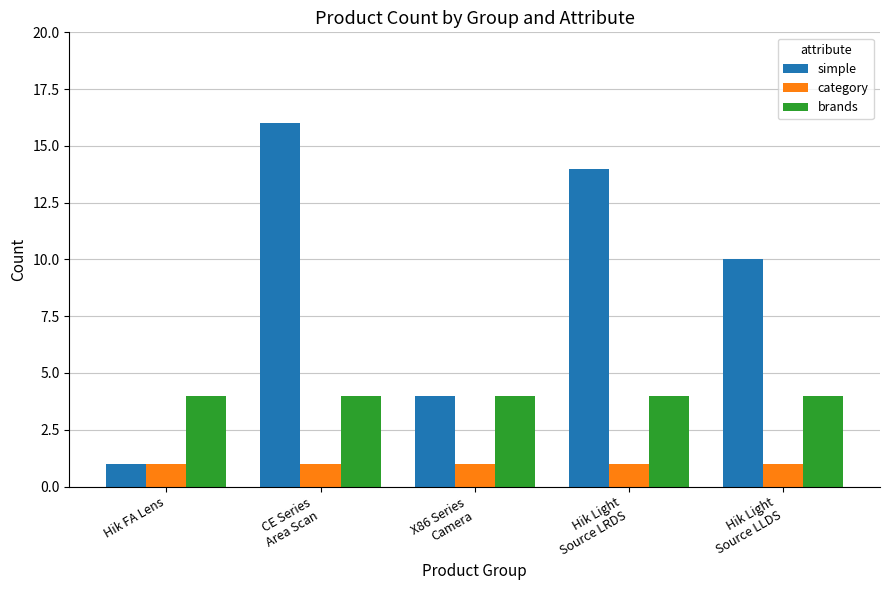

What is the spread (max minus min) of values at Hik Light
Source LRDS?

13